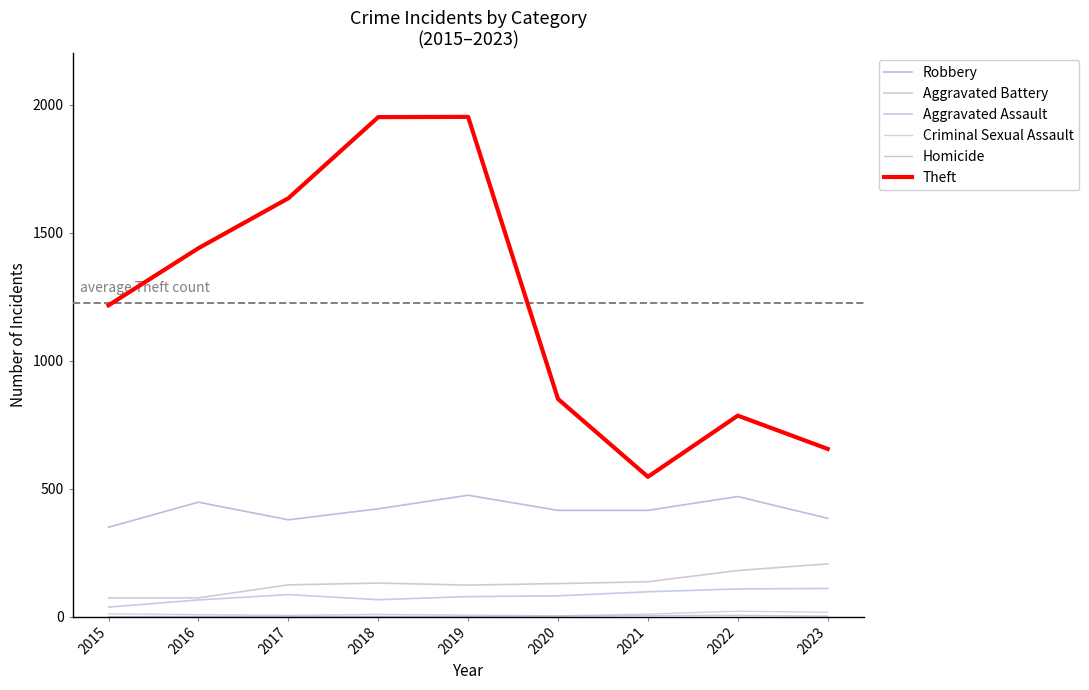

Reading left to right, list all the values displayed in this chart.

Robbery: 349	447	378	421	474	415	415	469	384
Aggravated Battery: 73	73	124	131	123	129	136	180	206
Aggravated Assault: 37	65	86	66	78	81	97	108	110
Criminal Sexual Assault: 11	8	5	9	6	3	10	21	17
Homicide: 0	1	1	1	1	2	4	5	2
Theft: 1216	1439	1634	1951	1952	850	546	785	655